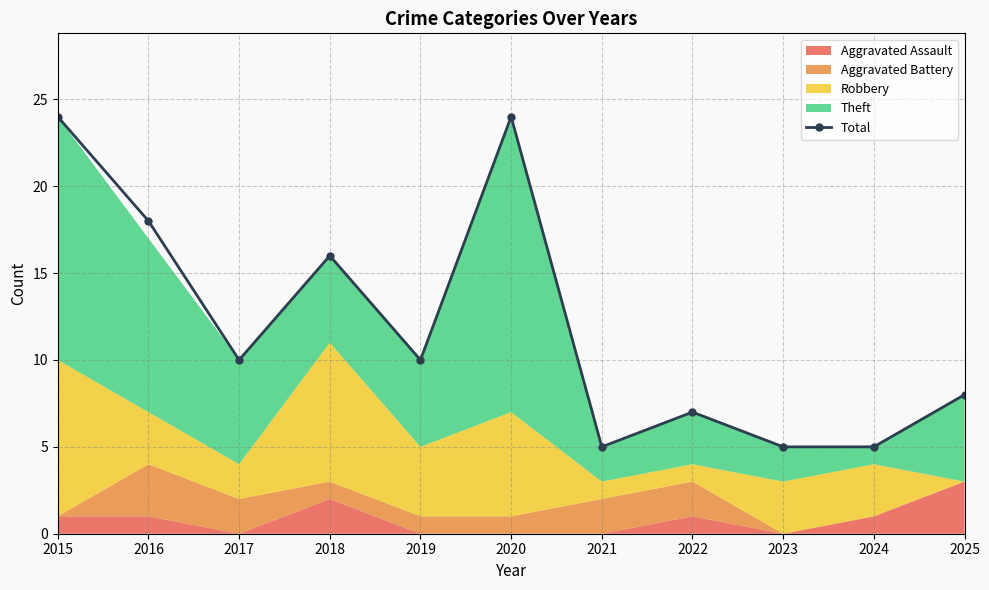

Is it true that the value at 2018 is 16?

True